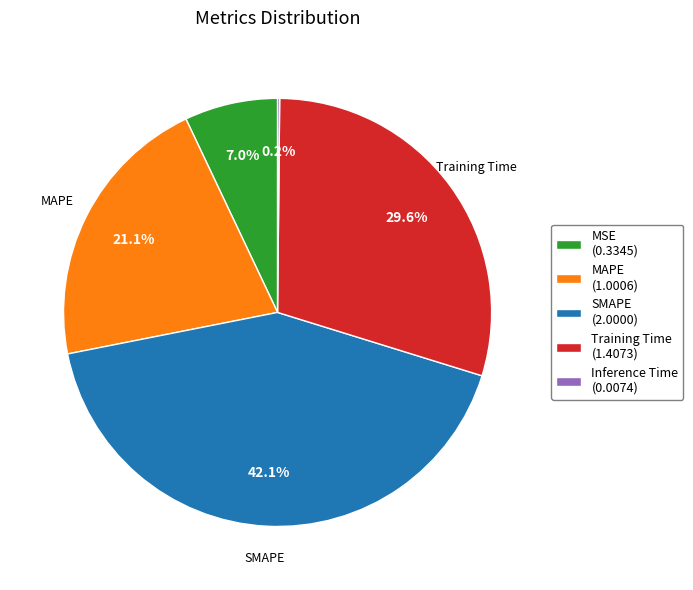

To the nearest percent, what portion does Training Time represent?

30%